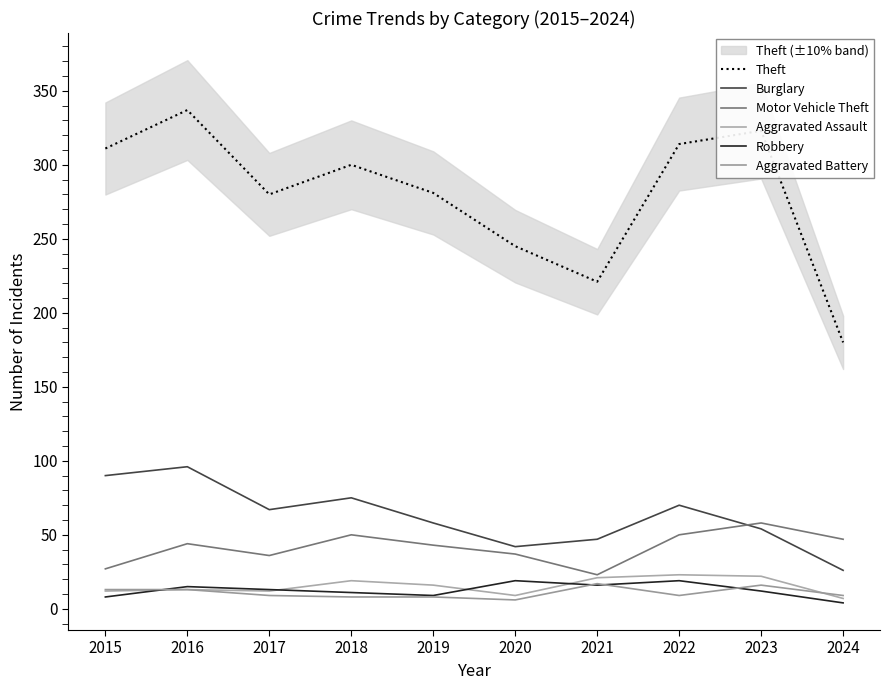

Reading left to right, extract all data points from this chart.

Theft: 311	337	280	300	281	245	221	314	323	180
Burglary: 90	96	67	75	58	42	47	70	54	26
Motor Vehicle Theft: 27	44	36	50	43	37	23	50	58	47
Aggravated Assault: 12	13	12	19	16	9	21	23	22	7
Robbery: 8	15	13	11	9	19	16	19	12	4
Aggravated Battery: 13	13	9	8	8	6	17	9	16	9